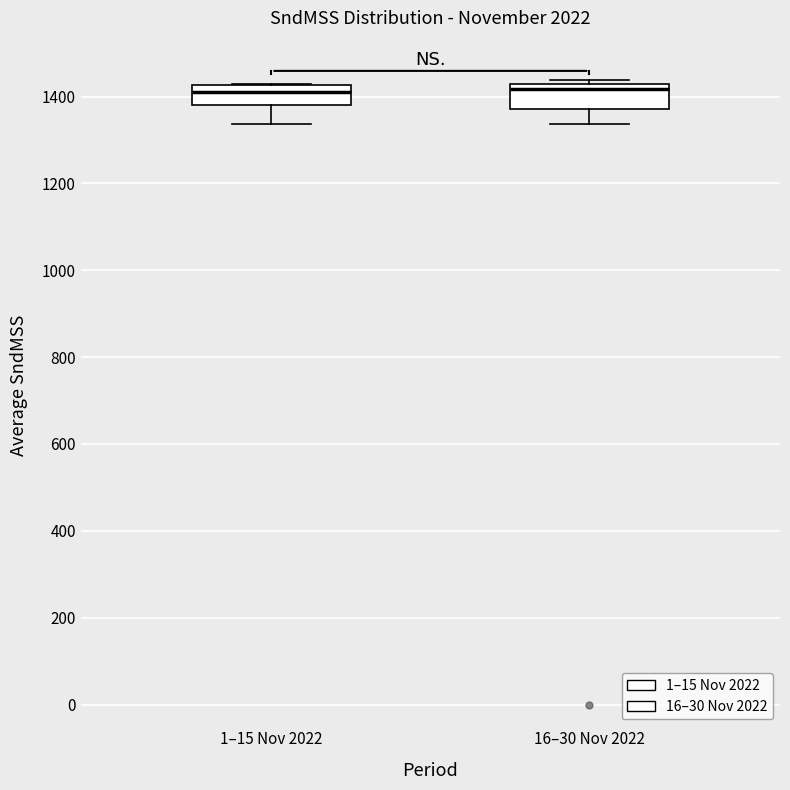

Reading left to right, transcribe this box plot: for each box, give where its median line is, the range the box spans, and where its two whiskers end, as read against the y-axis. The values are not printed on the chart, so give them approximately, as read against the axis.

1–15 Nov 2022: median 1420 (inside the box), box 1380 to 1420, whiskers 1340 to 1420
16–30 Nov 2022: median 1420 (just below the box's upper edge), box 1380 to 1420, whiskers 1340 to 1440